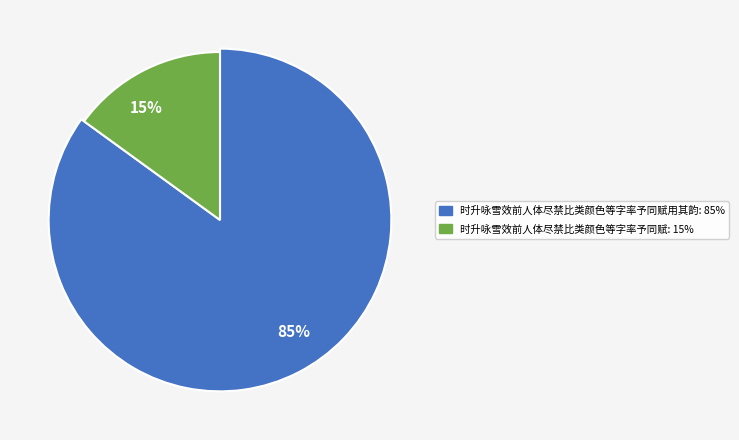

Rank the categories by value from highest to lowest.

时升咏雪效前人体尽禁比类颜色等字率予同赋用其韵, 时升咏雪效前人体尽禁比类颜色等字率予同赋